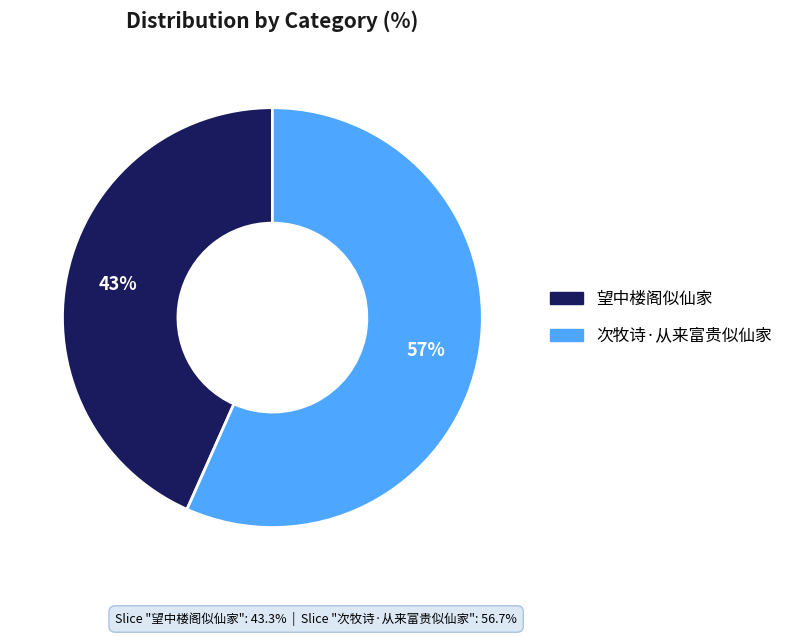

Which slice represents more than half of the pie?

次牧诗·从来富贵似仙家